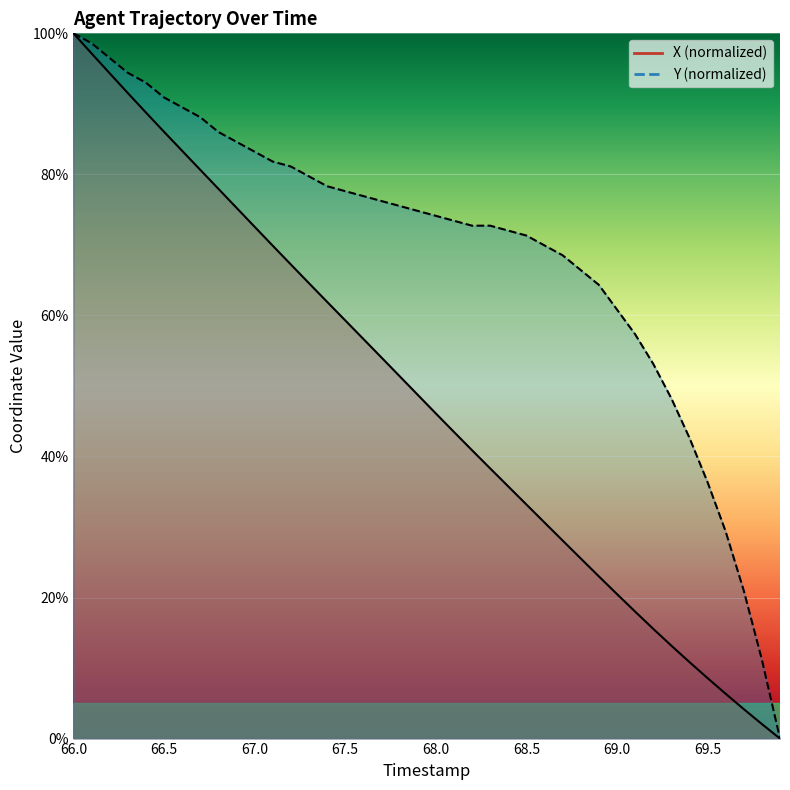

What is the highest value of the X series?

100.0